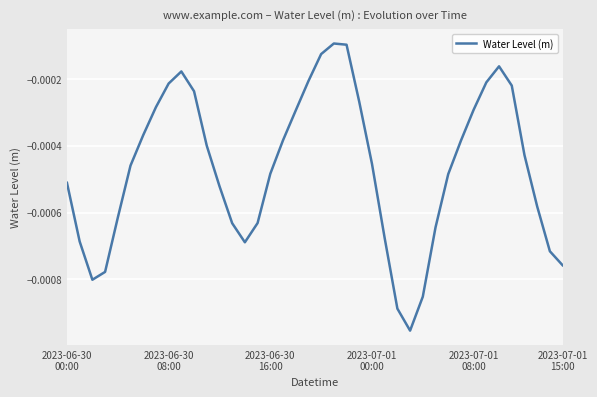

Does the chart display data point markers on the line(s)?

No